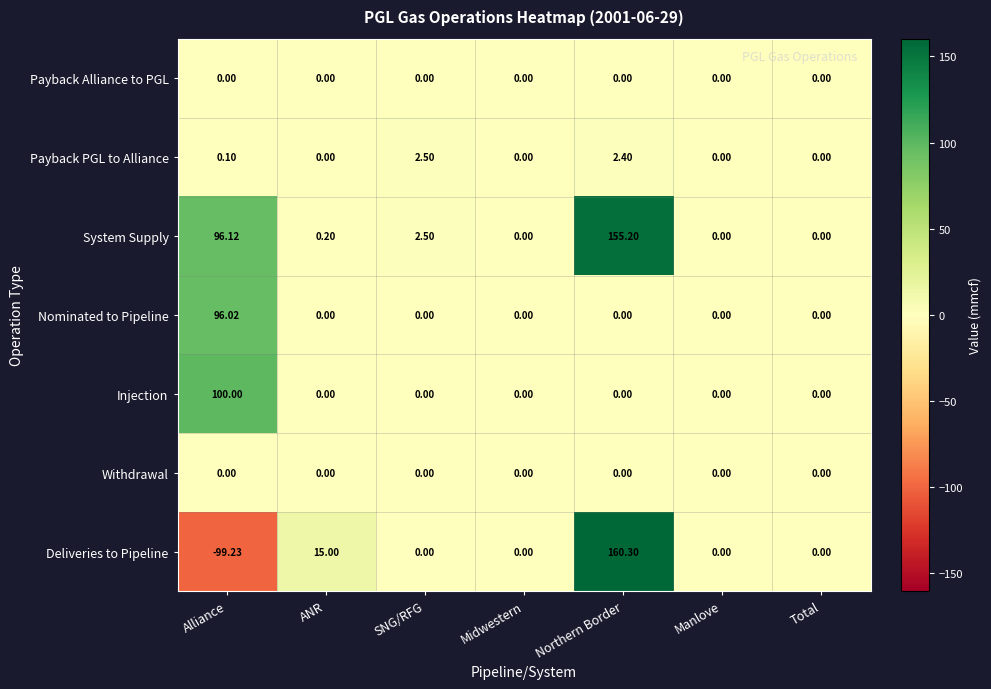

At which label is Deliveries to Pipeline closest to 30?

ANR